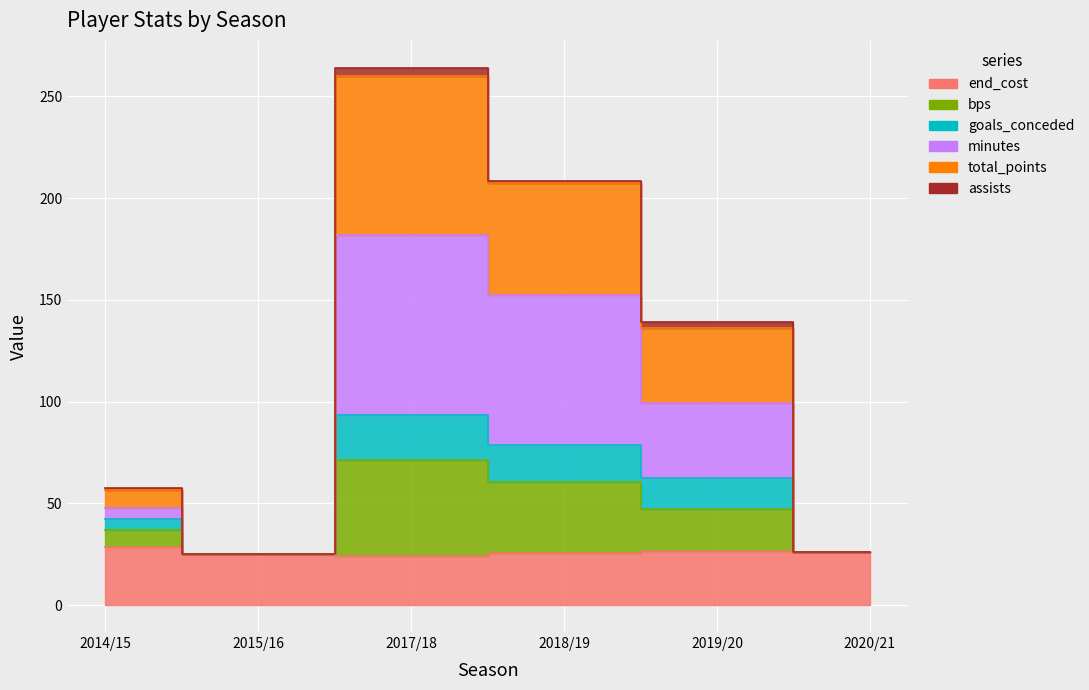

What is the greatest value displayed?

264.0